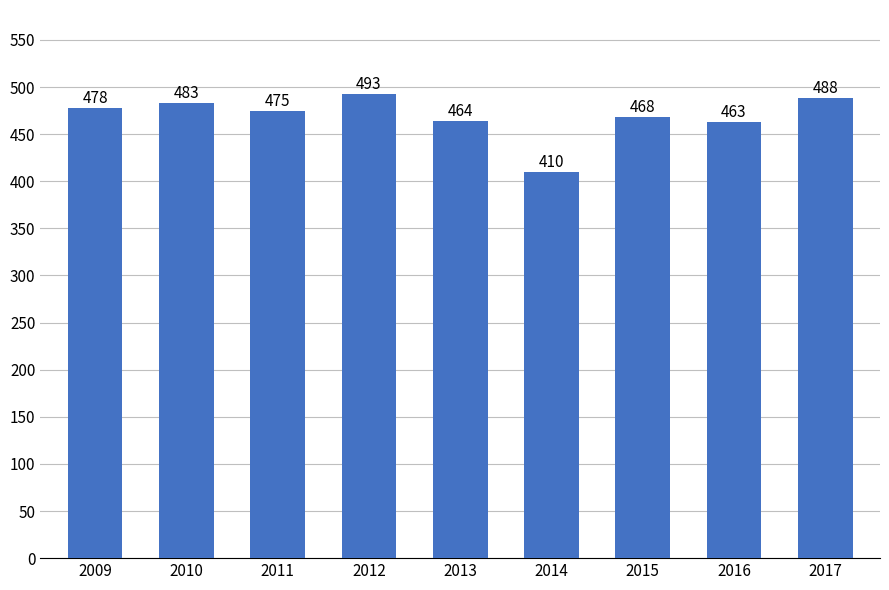

How many data points does each series have?

9